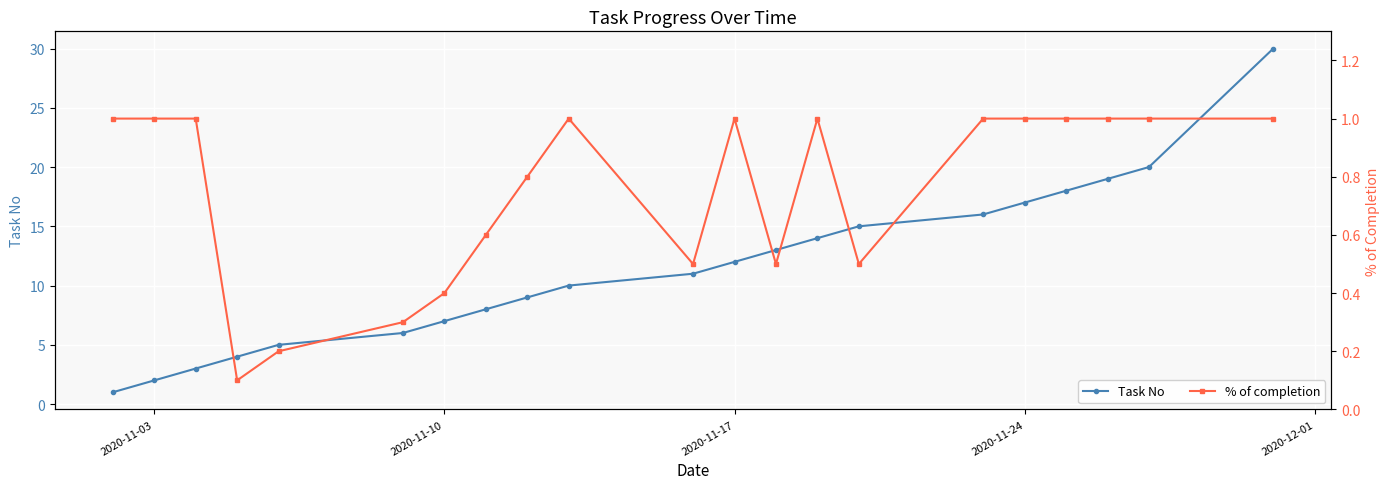

Reading left to right, list all the values displayed in this chart.

Task No: 1.0	2.0	3.0	4.0	5.0	6.0	7.0	8.0	9.0	10.0	11.0	12.0	13.0	14.0	15.0	16.0	17.0	18.0	19.0	20.0	30.0
% of completion: 1.0	1.0	1.0	0.1	0.2	0.3	0.4	0.6	0.8	1.0	0.5	1.0	0.5	1.0	0.5	1.0	1.0	1.0	1.0	1.0	1.0